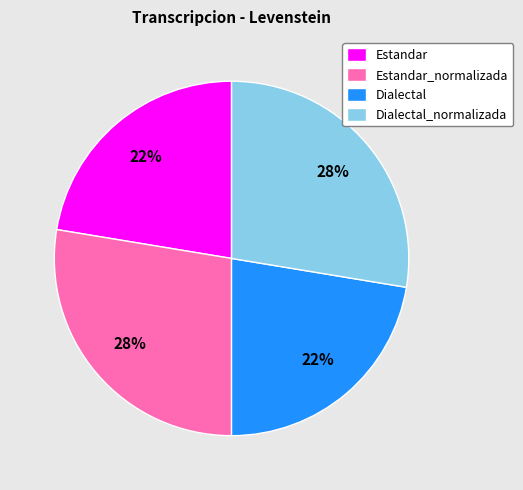

What is the ratio of the value at Dialectal to the value at Estandar_normalizada?

0.8